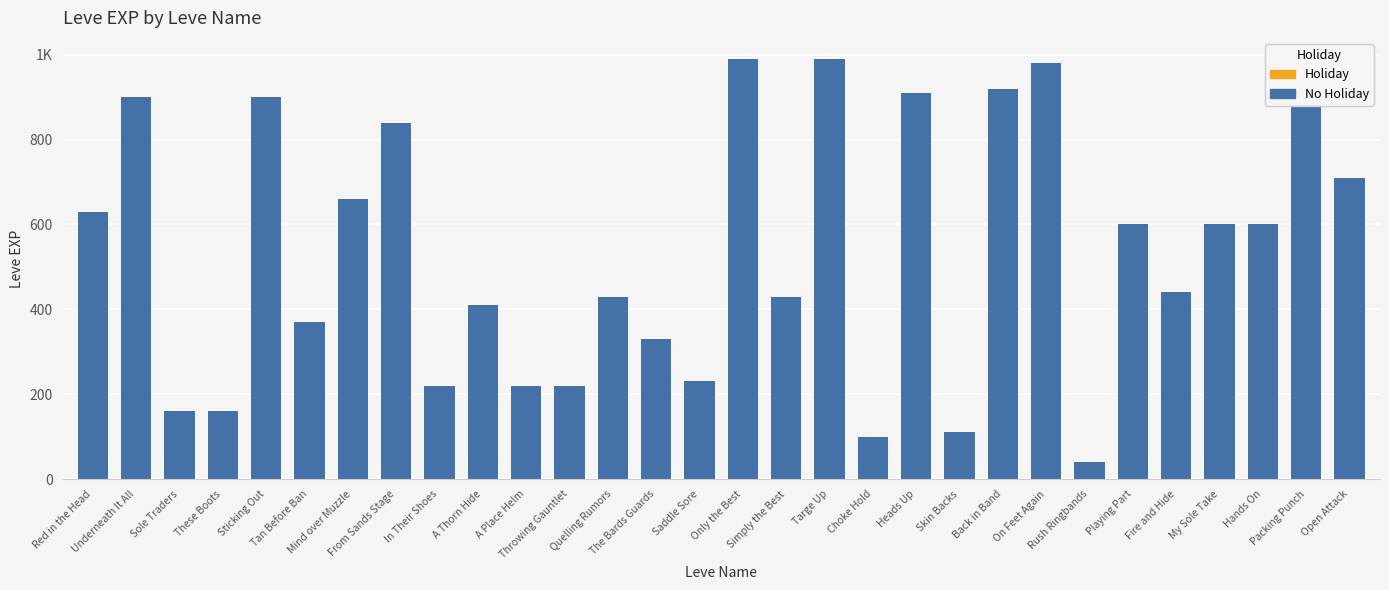

What is the label of the 17th bar from the left?

Simply the Best